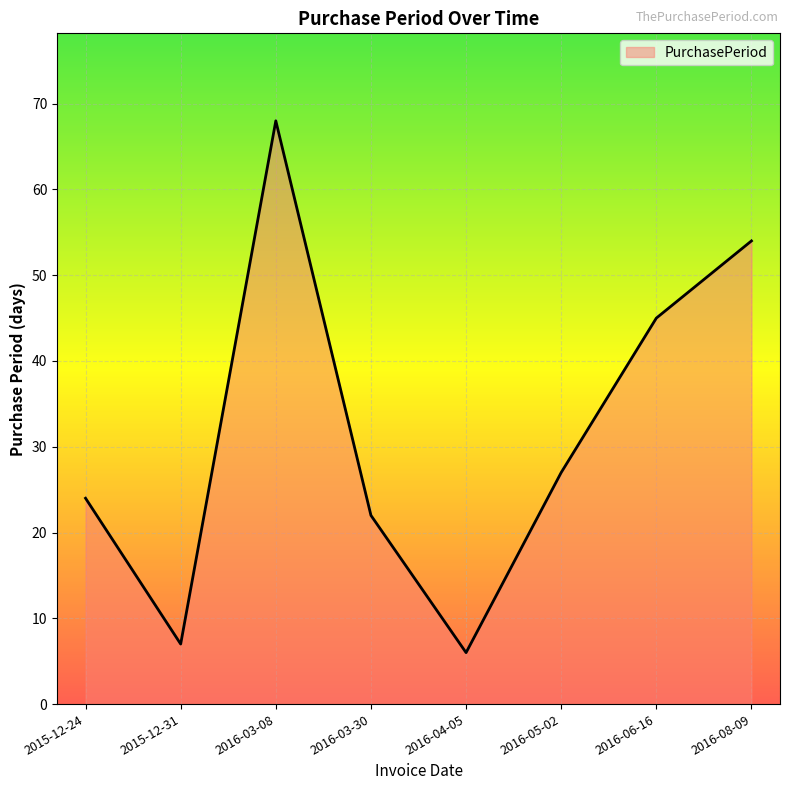

List the labels in order of value, smallest first.

2016-04-05, 2015-12-31, 2016-03-30, 2015-12-24, 2016-05-02, 2016-06-16, 2016-08-09, 2016-03-08